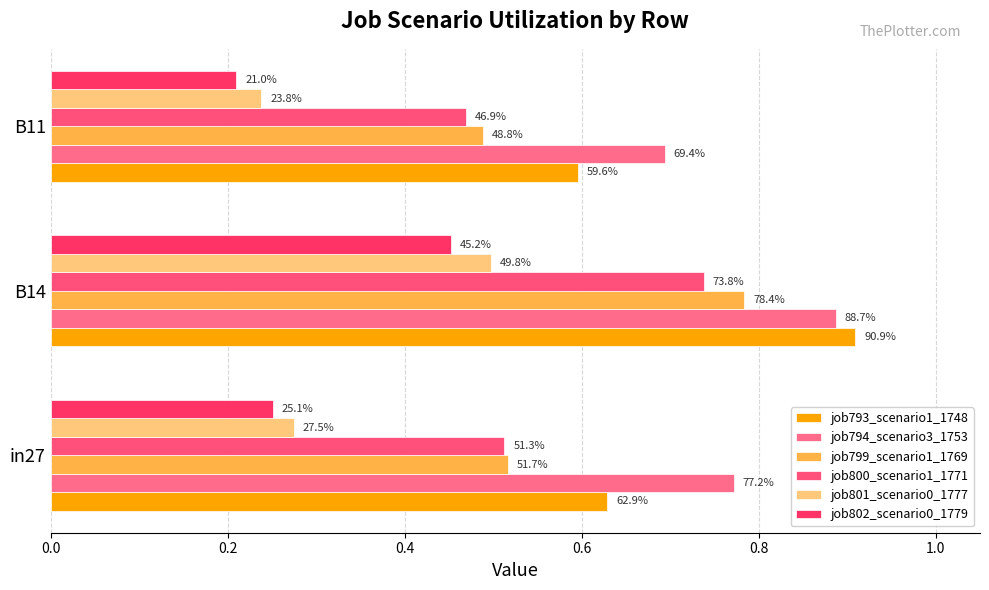

Reading left to right, what are all the values shown in this chart?

job793_scenario1_1748: 0.6	0.9	0.6
job794_scenario3_1753: 0.8	0.9	0.7
job799_scenario1_1769: 0.5	0.8	0.5
job800_scenario1_1771: 0.5	0.7	0.5
job801_scenario0_1777: 0.3	0.5	0.2
job802_scenario0_1779: 0.3	0.5	0.2